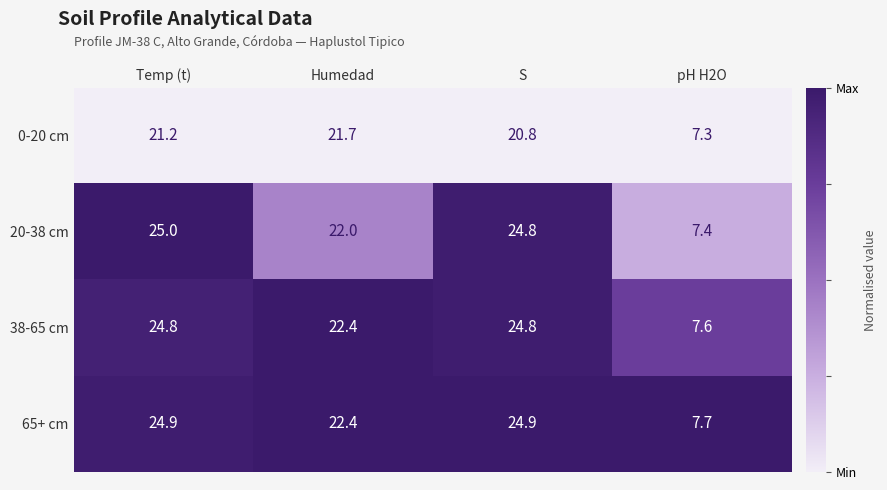

What is the difference between the maximum and second lowest values in the 0-20 cm series?

0.9